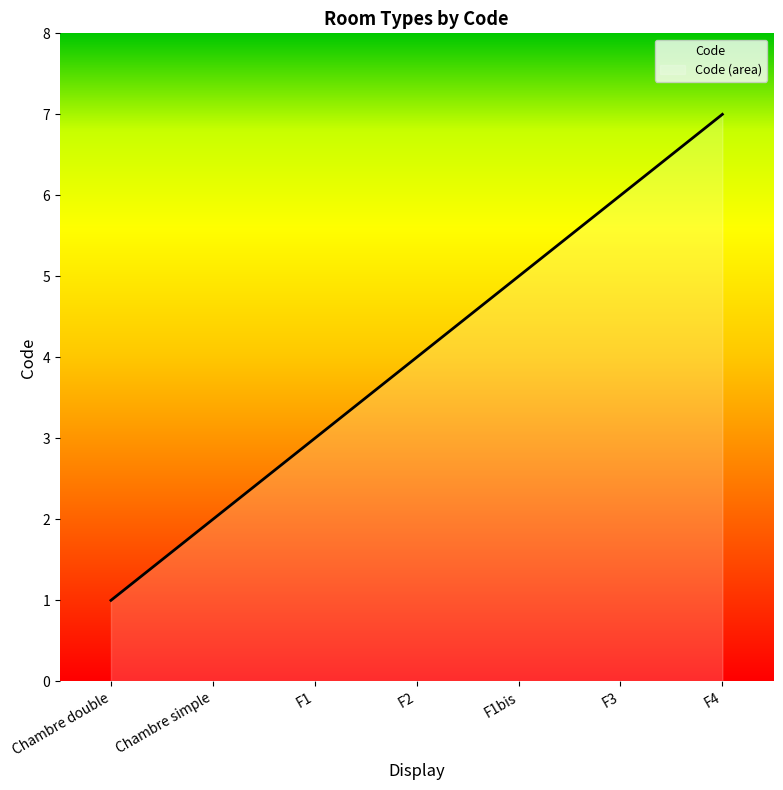

Reading left to right, what are all the values shown in this chart?

1	2	3	4	5	6	7